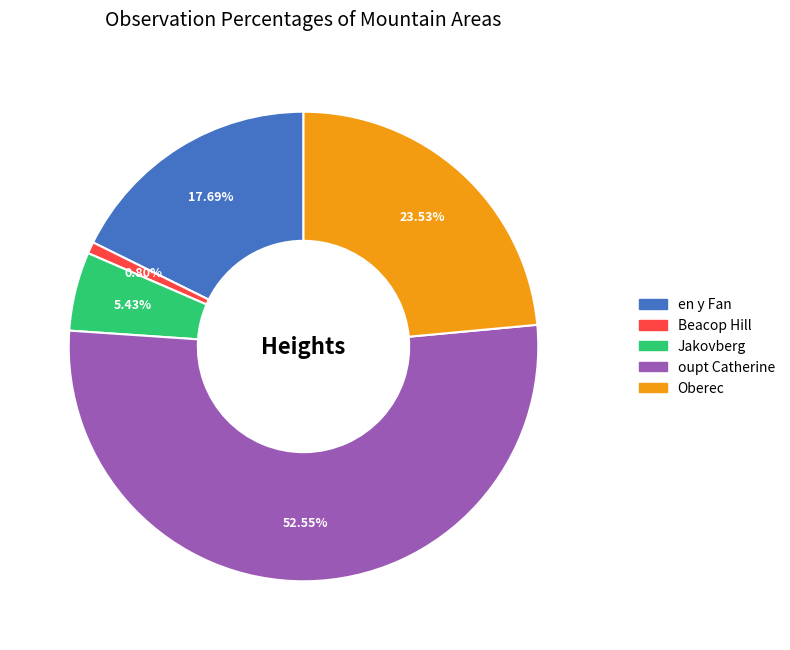

What is the smallest slice in the pie chart?

Beacop Hill